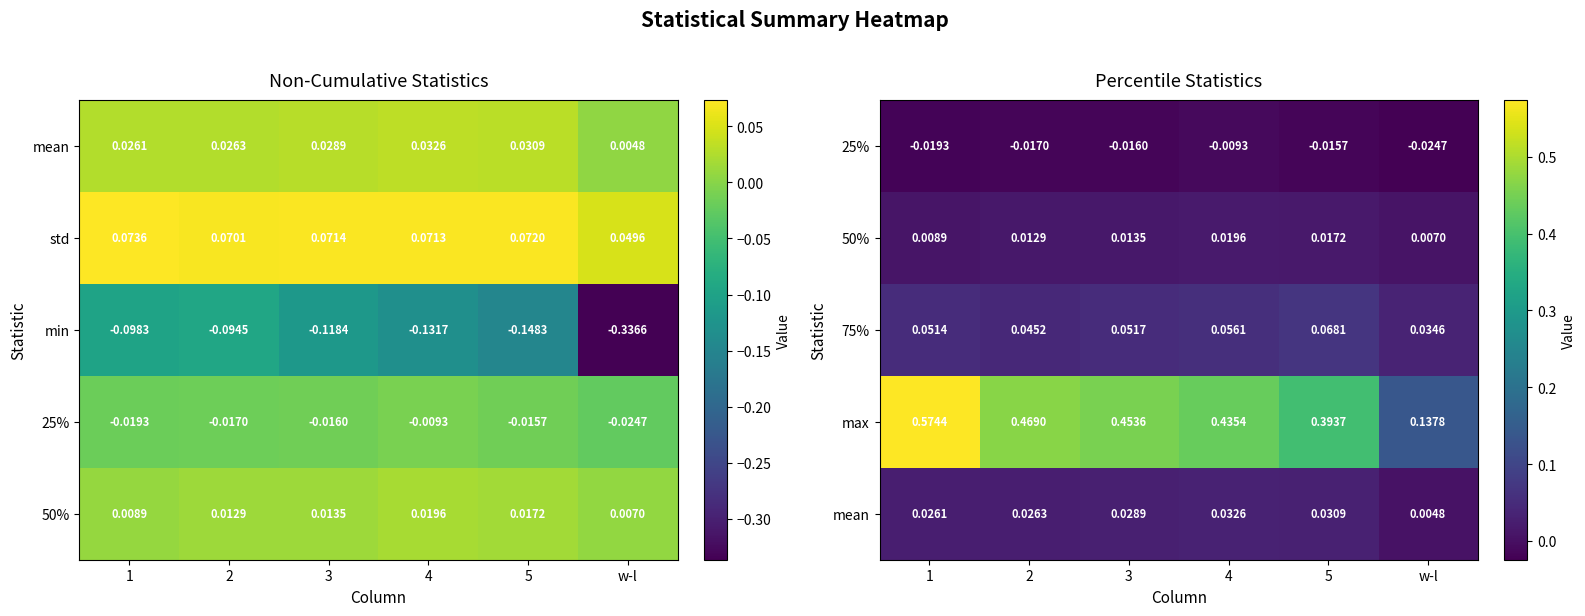

At which label does 75% reach its minimum?

w-l